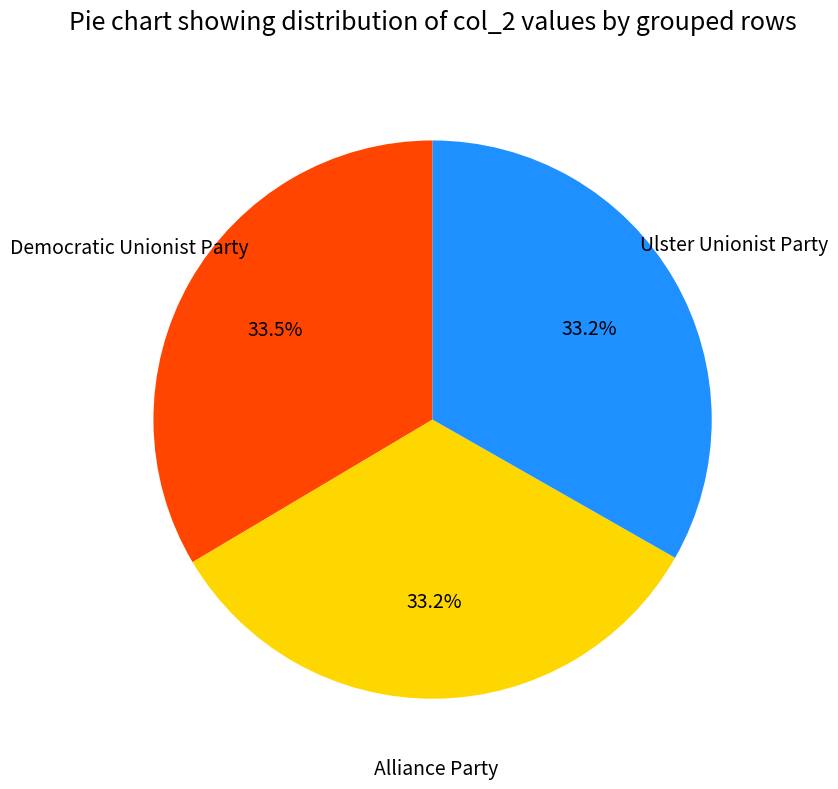

What is the ratio of the value at Ulster Unionist Party to the value at Alliance Party?

1.0